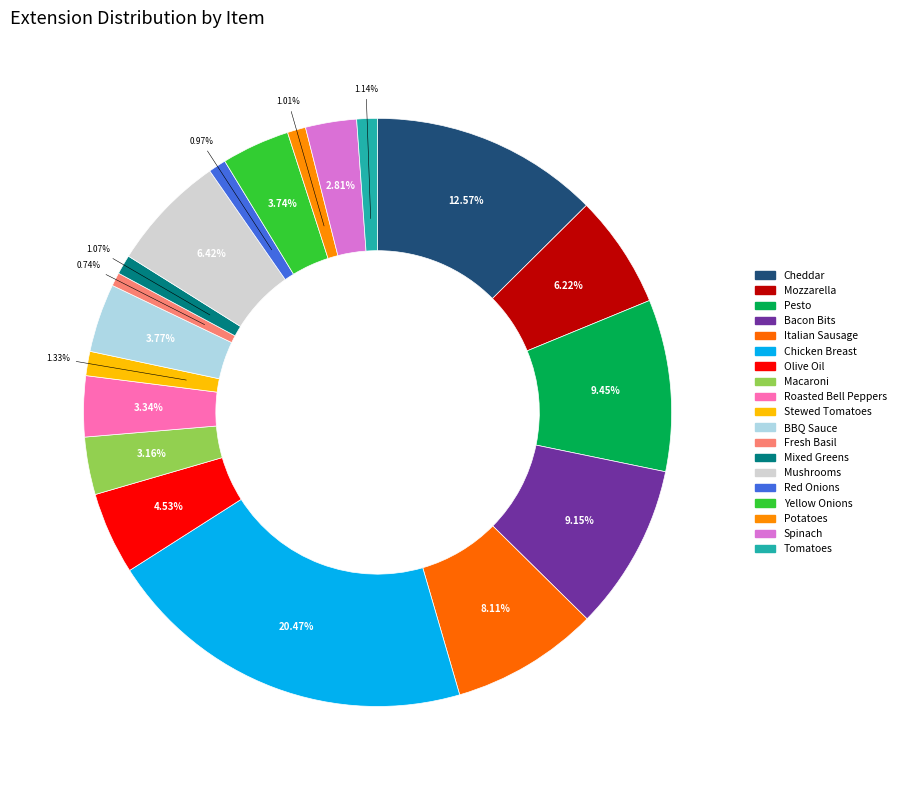

To the nearest percent, what is the difference between the largest and smallest slice percentages?

20%